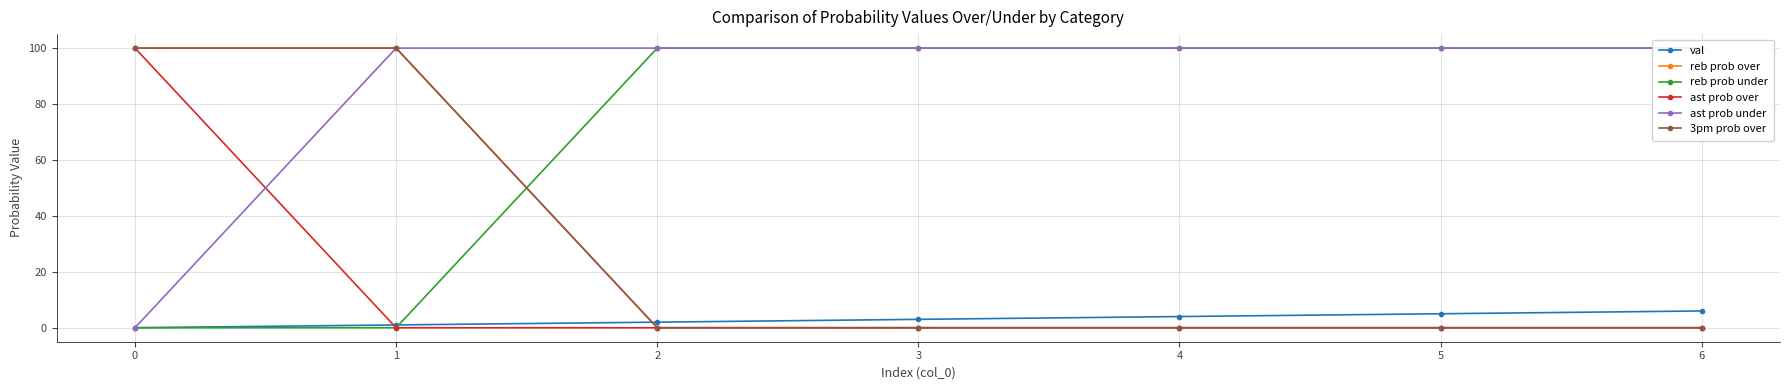

Which category has the lowest value in the ast prob over series?

1